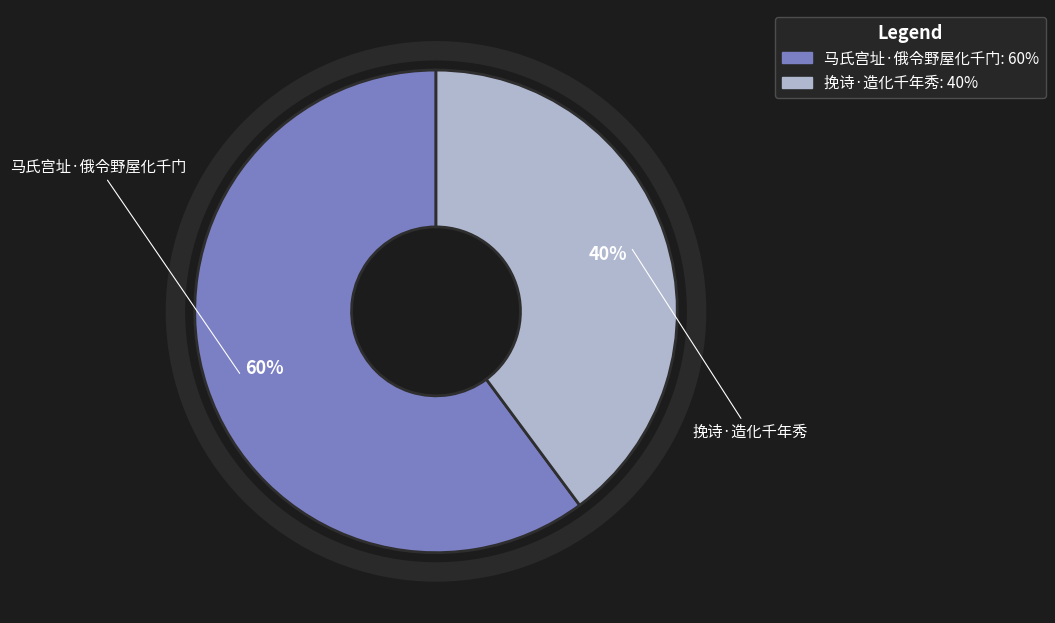

Which category has the biggest portion of the pie?

马氏宫址·俄令野屋化千门